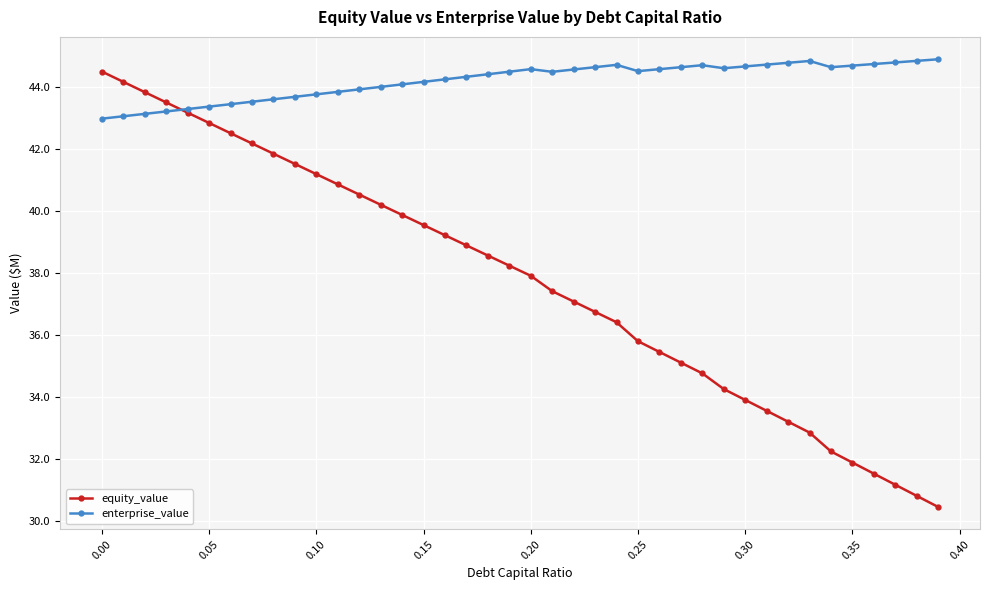

Which series has the widest spread of values?

equity_value